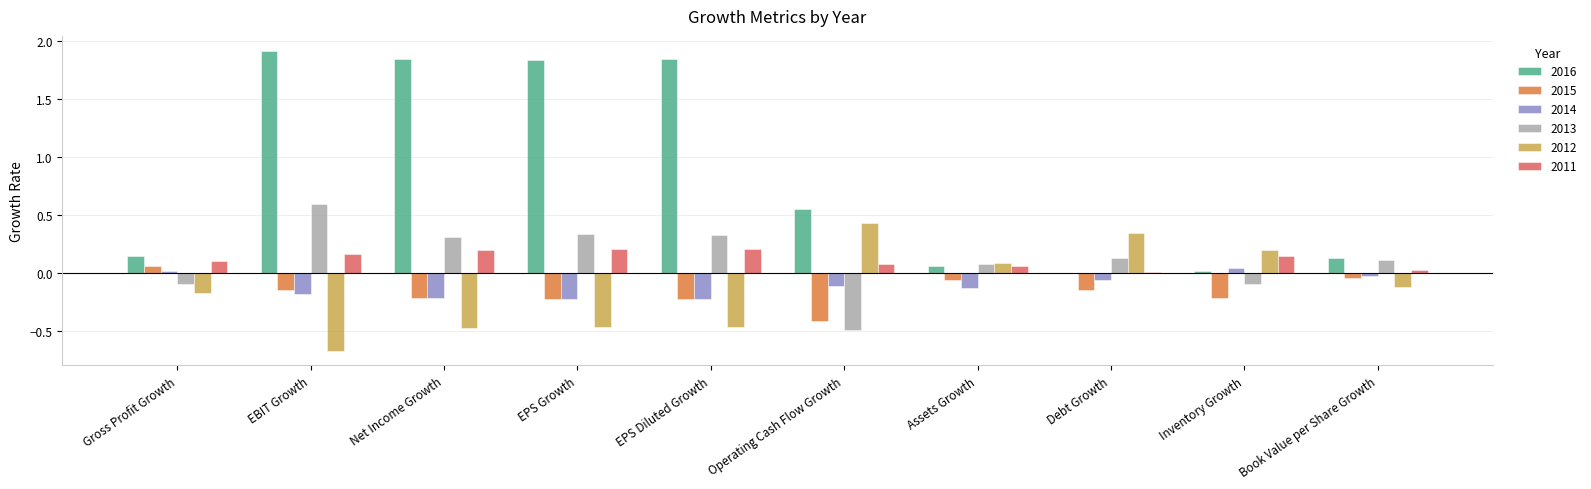

The 2014 series shows -0.1 at Debt Growth. True or false?

True